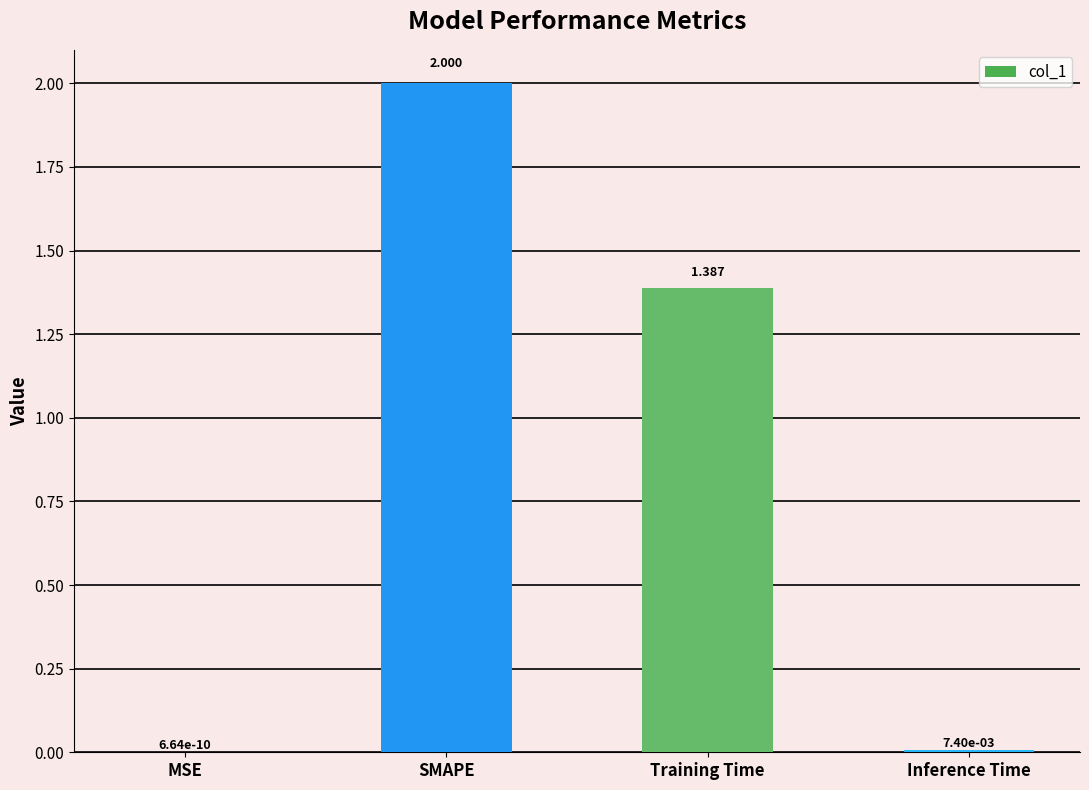

Which label corresponds to the largest value in the chart?

SMAPE